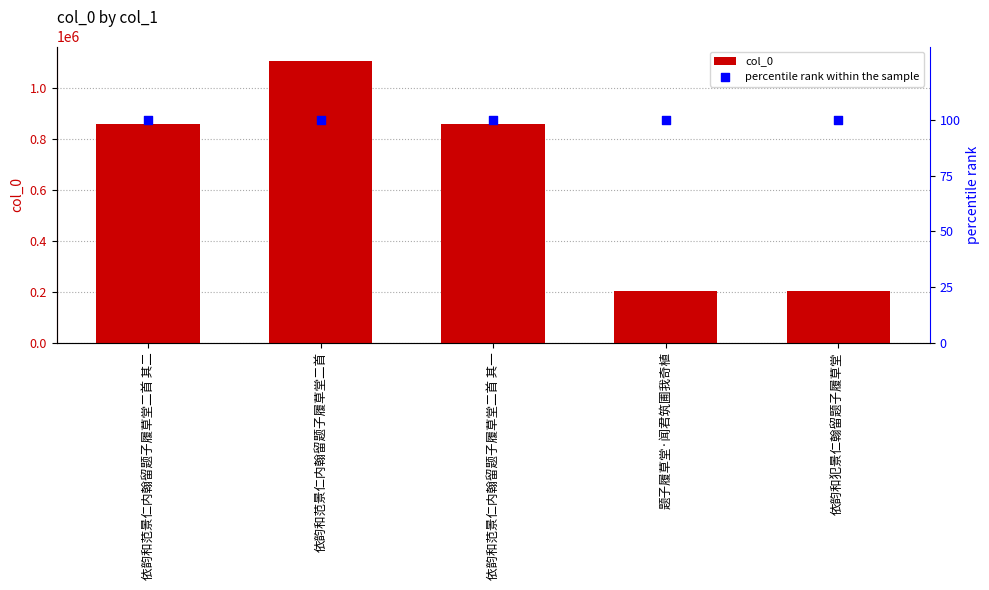

Which series has the largest total across all categories?

col_0